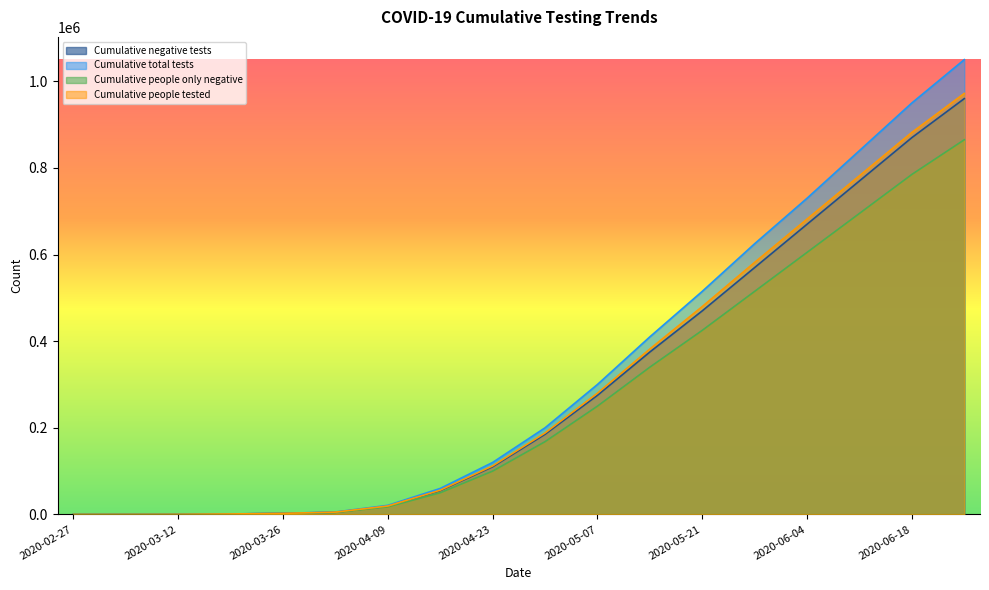

What is the value of the Cumulative total tests point at the 14th from the left?

625000